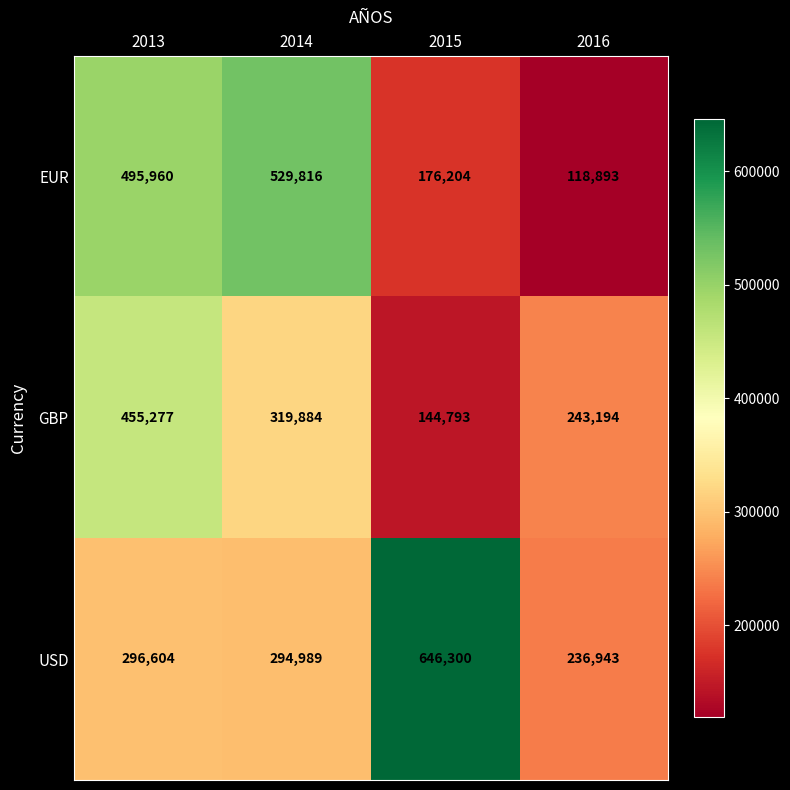

List the series in order of their overall mean, highest first.

USD, EUR, GBP